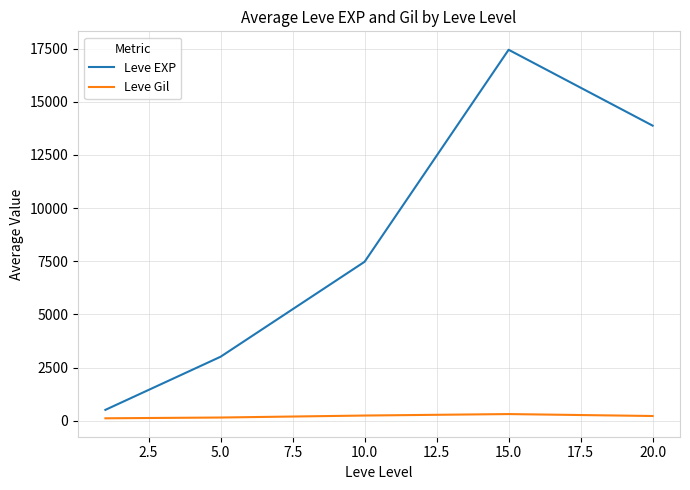

What is the difference between the second highest and second lowest values in the Leve EXP series?

10868.3